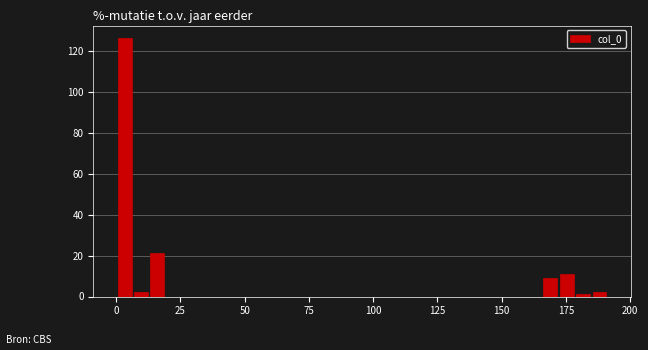

Read against the x-axis, roughly where is the centre of the tallest bar?

5